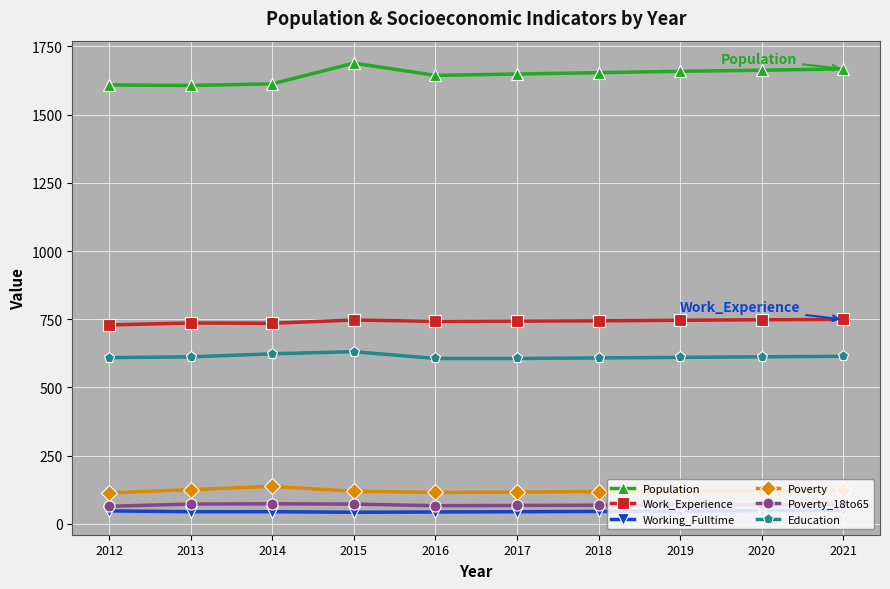

True or false: Poverty has more than 0 points higher than both neighbors.

True